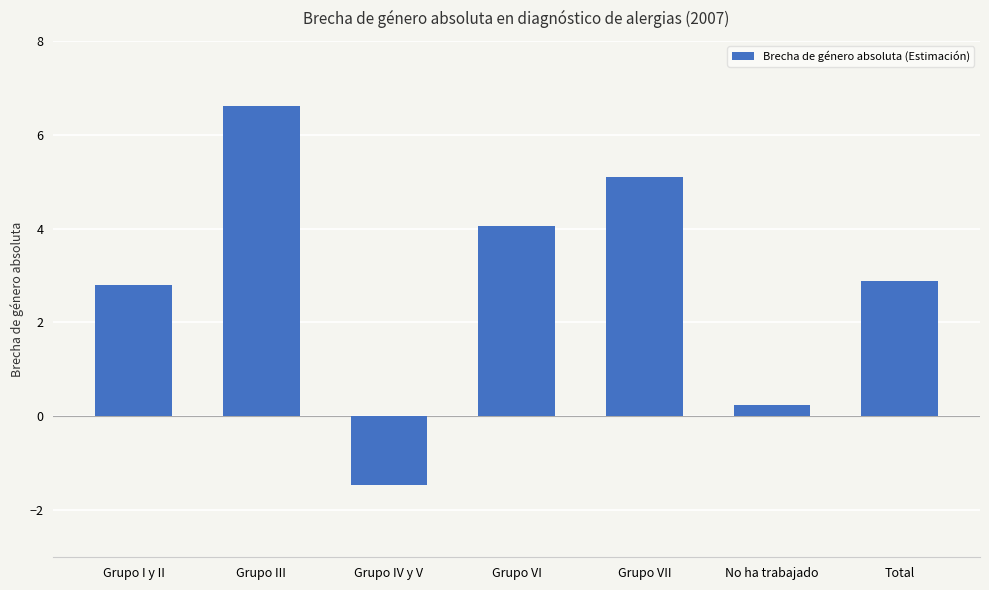

Reading right to left, list all the values displayed in this chart.

2.9	0.3	5.1	4.1	-1.5	6.6	2.8